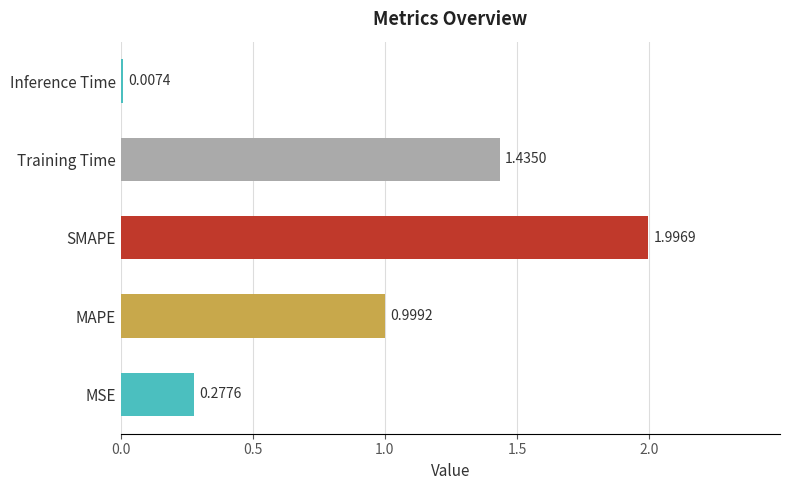

Between MAPE and Inference Time, which is larger?

MAPE